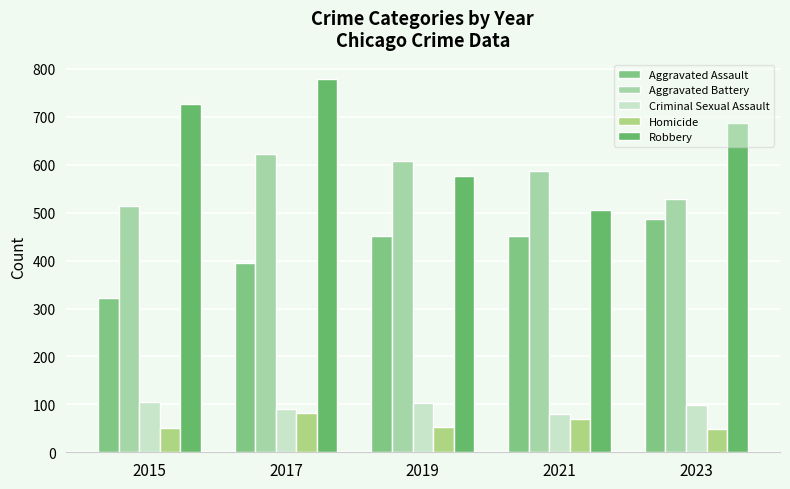

What is the smallest value displayed?

48